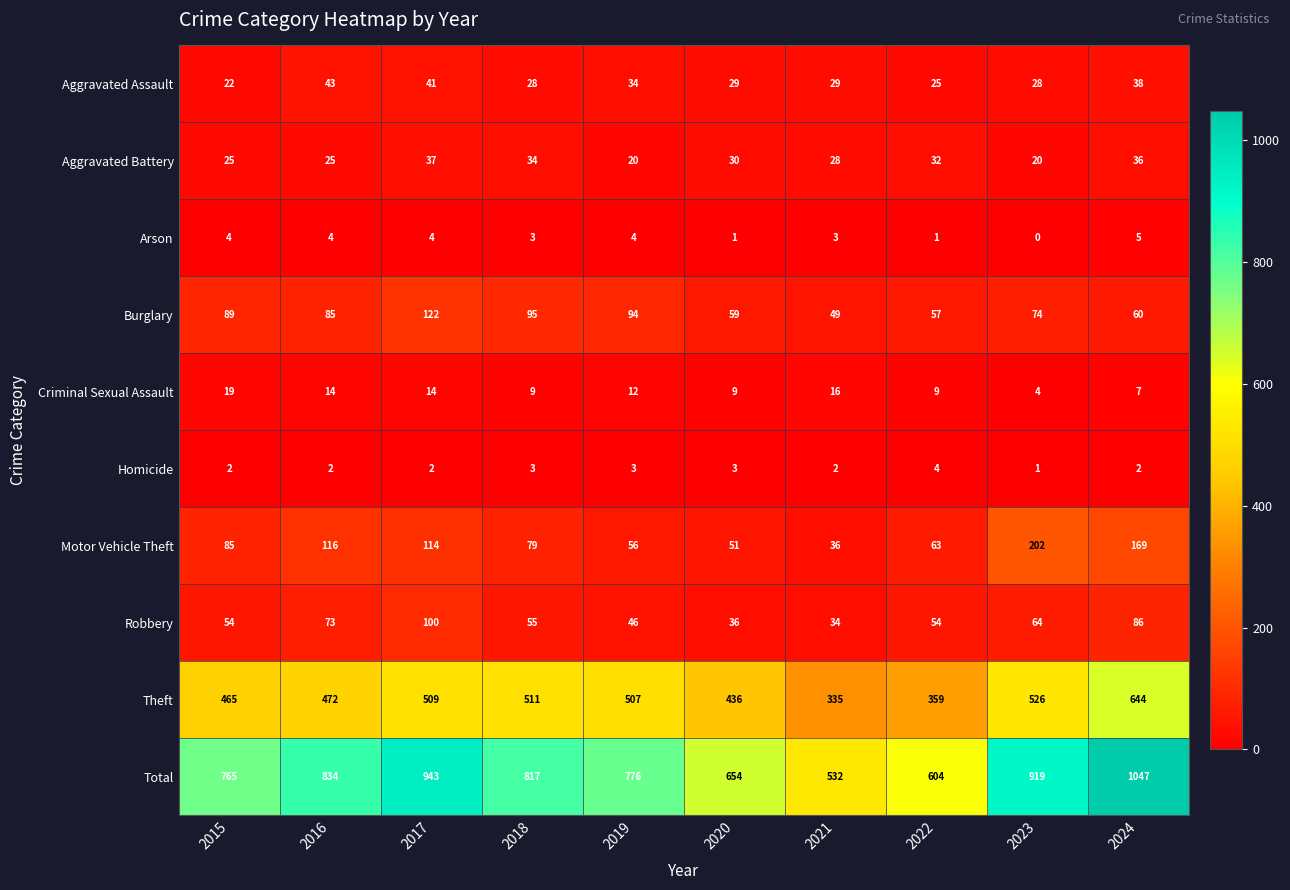

What is the total value across all series at 2017?

1886